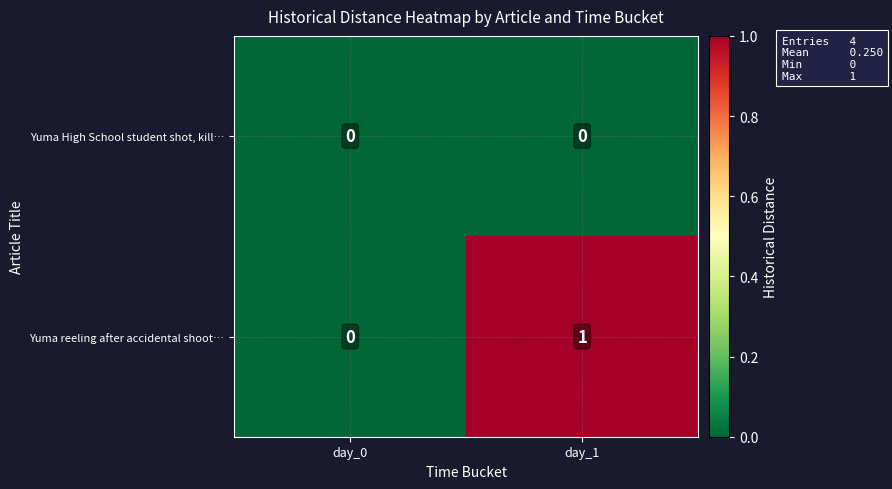

The value of Yuma High School student shot, kill… at day_0 is 0. True or false?

True